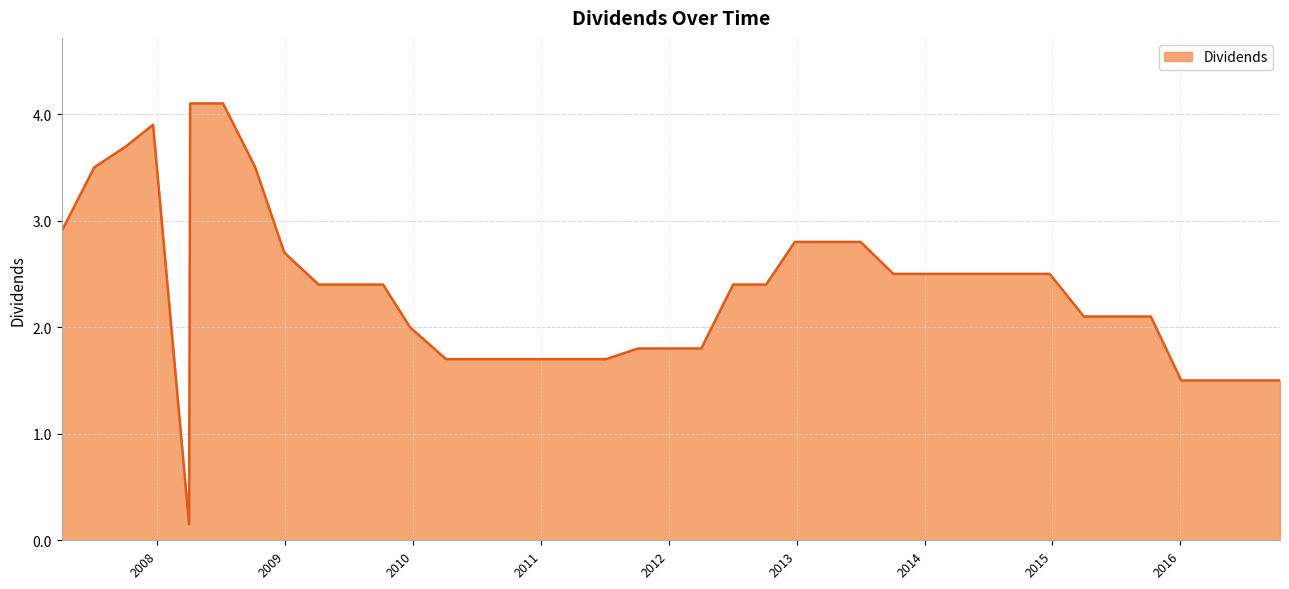

What is the label of the 36th point from the right?

2008-04-01